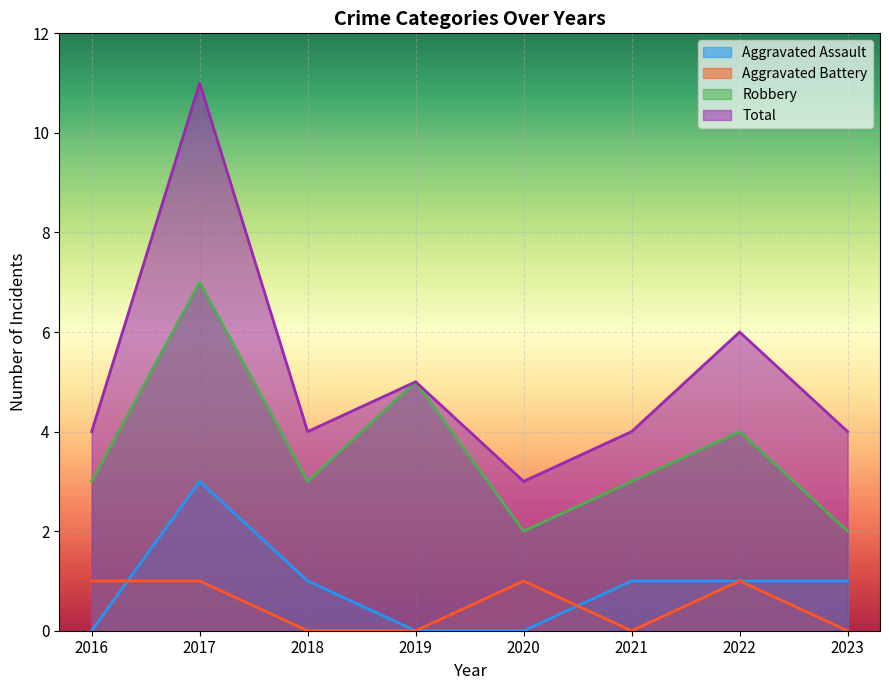

What is the total value across all series at 2019?

10